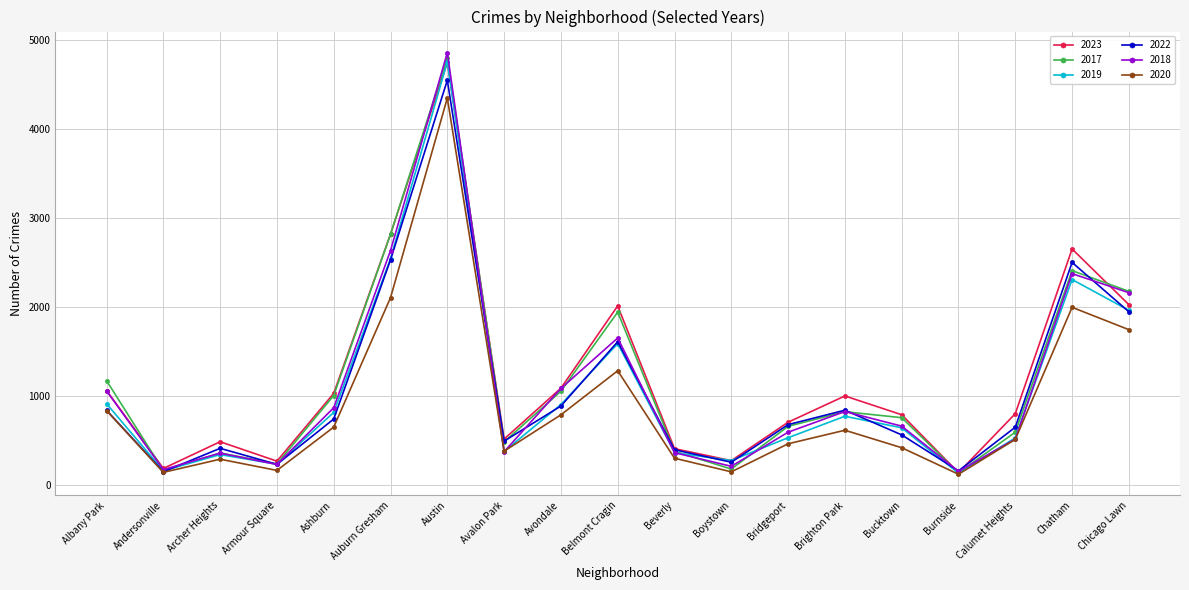

What position from the right is Avalon Park?

12